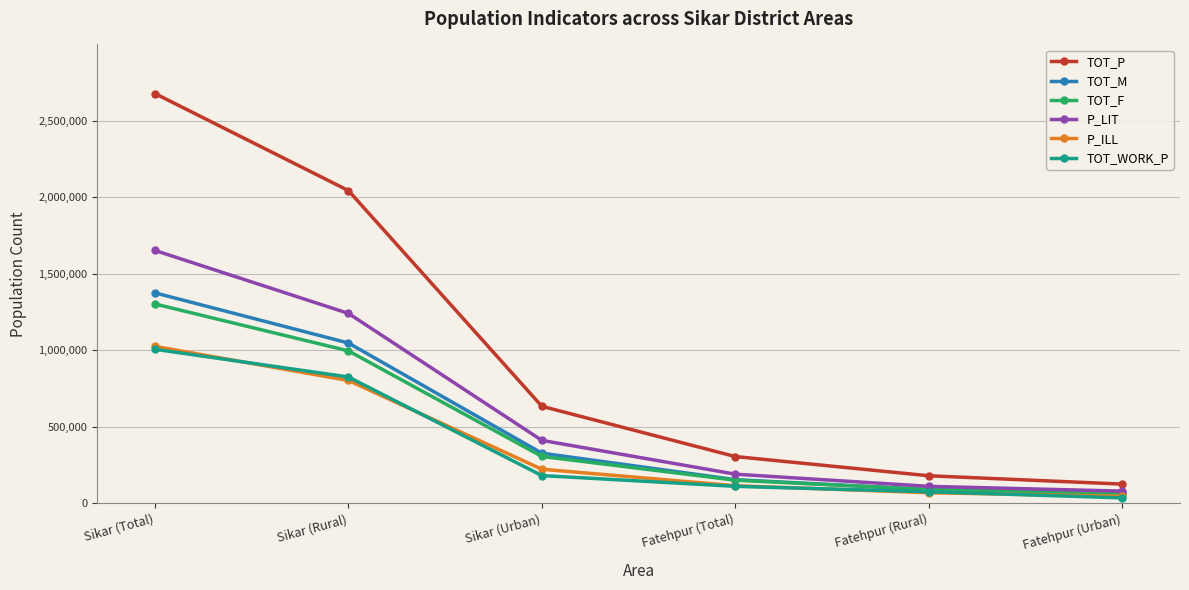

Rank the categories by TOT_F value from lowest to highest.

Fatehpur (Urban), Fatehpur (Rural), Fatehpur (Total), Sikar (Urban), Sikar (Rural), Sikar (Total)